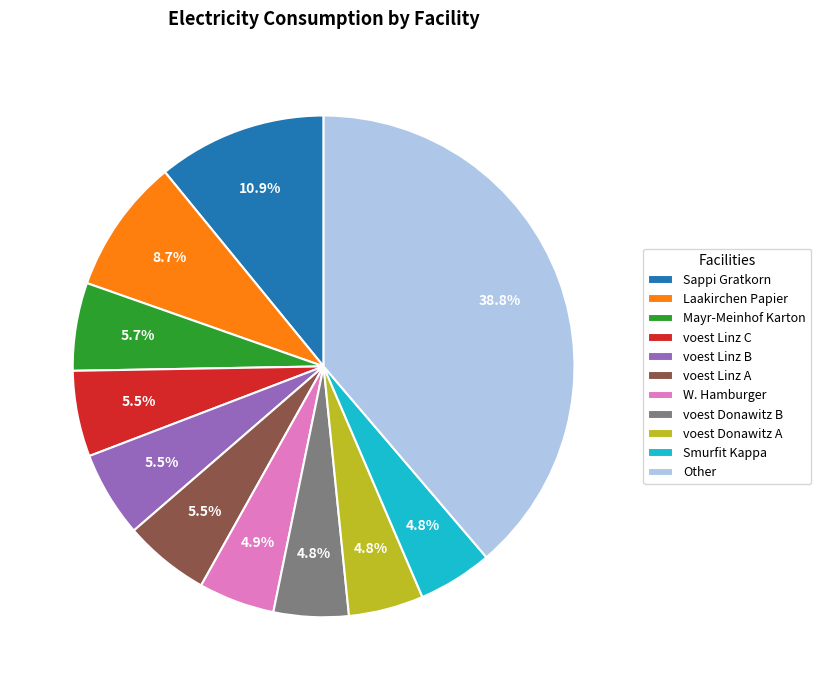

Which category has the biggest portion of the pie?

Other